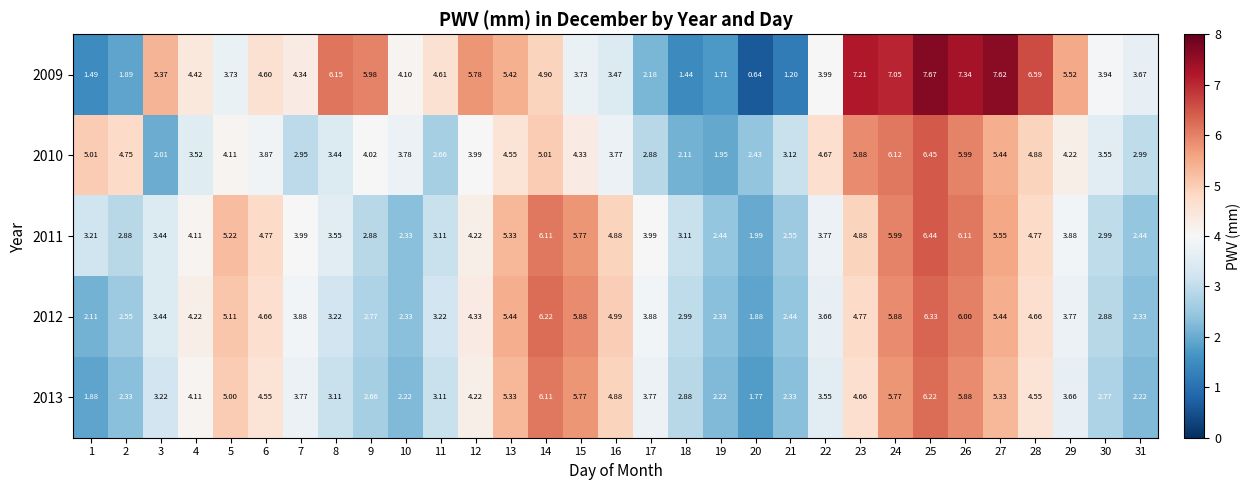

Is the value of 2012 at 31 greater than the value of 2011 at 15?

No